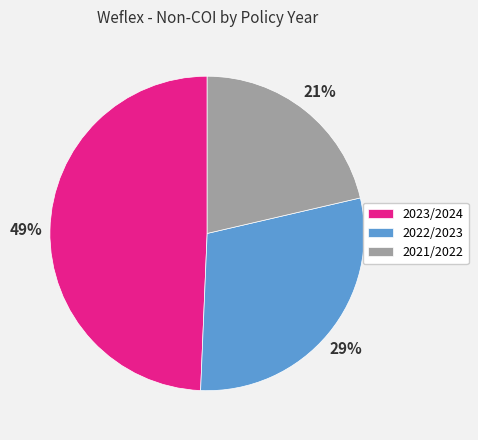

Does 2021/2022 represent more than half of the total?

No